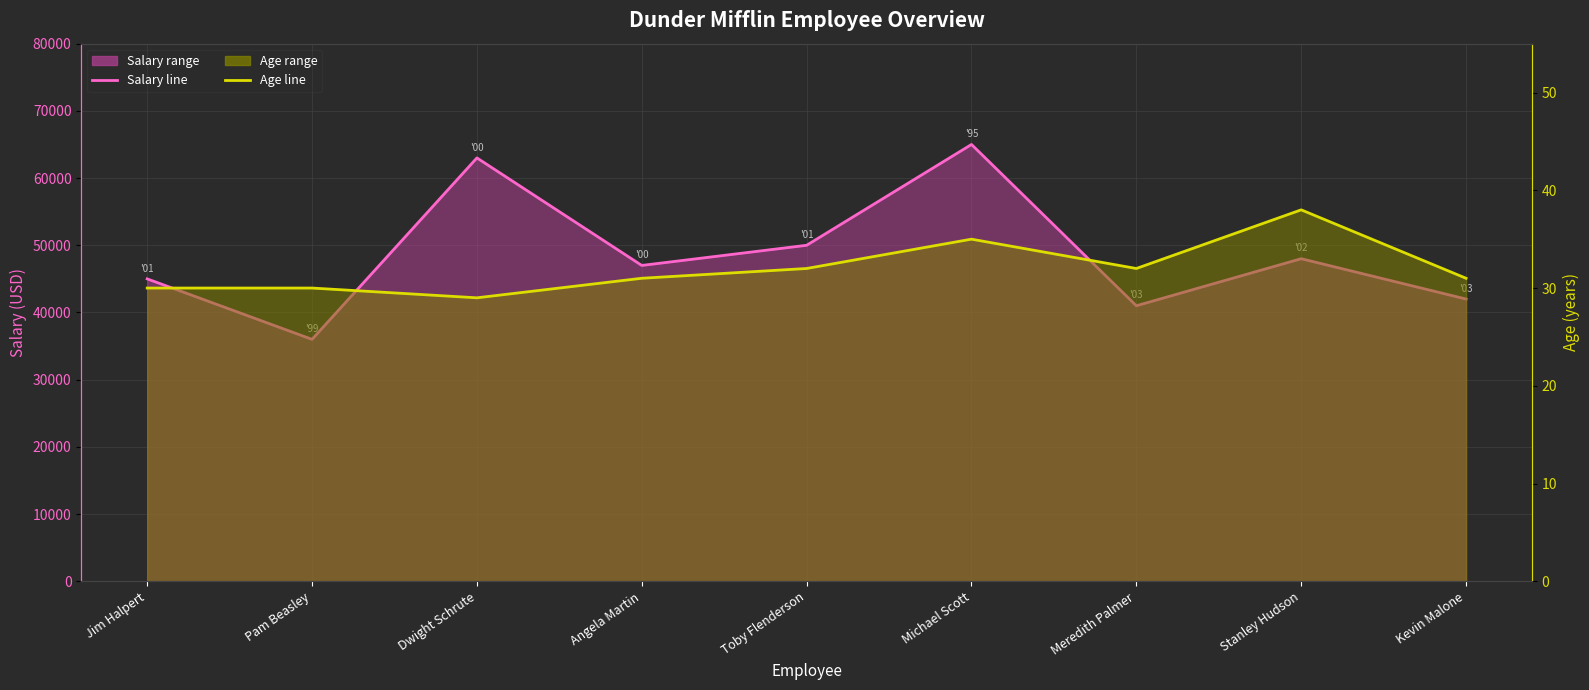

True or false: Salary line and Age line cross at least once.

False